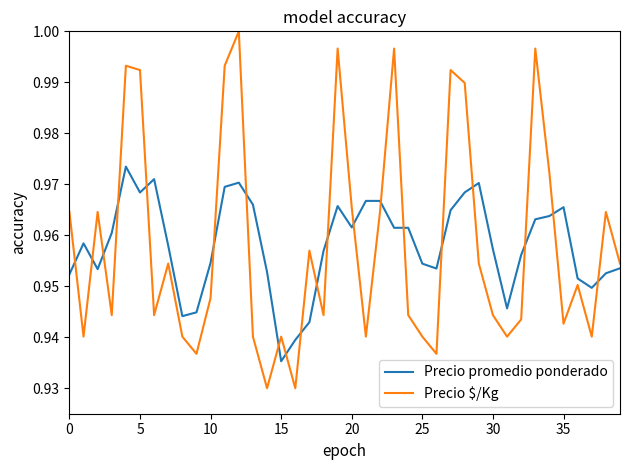

True or false: Precio promedio ponderado and Precio $/Kg intersect in this chart.

True